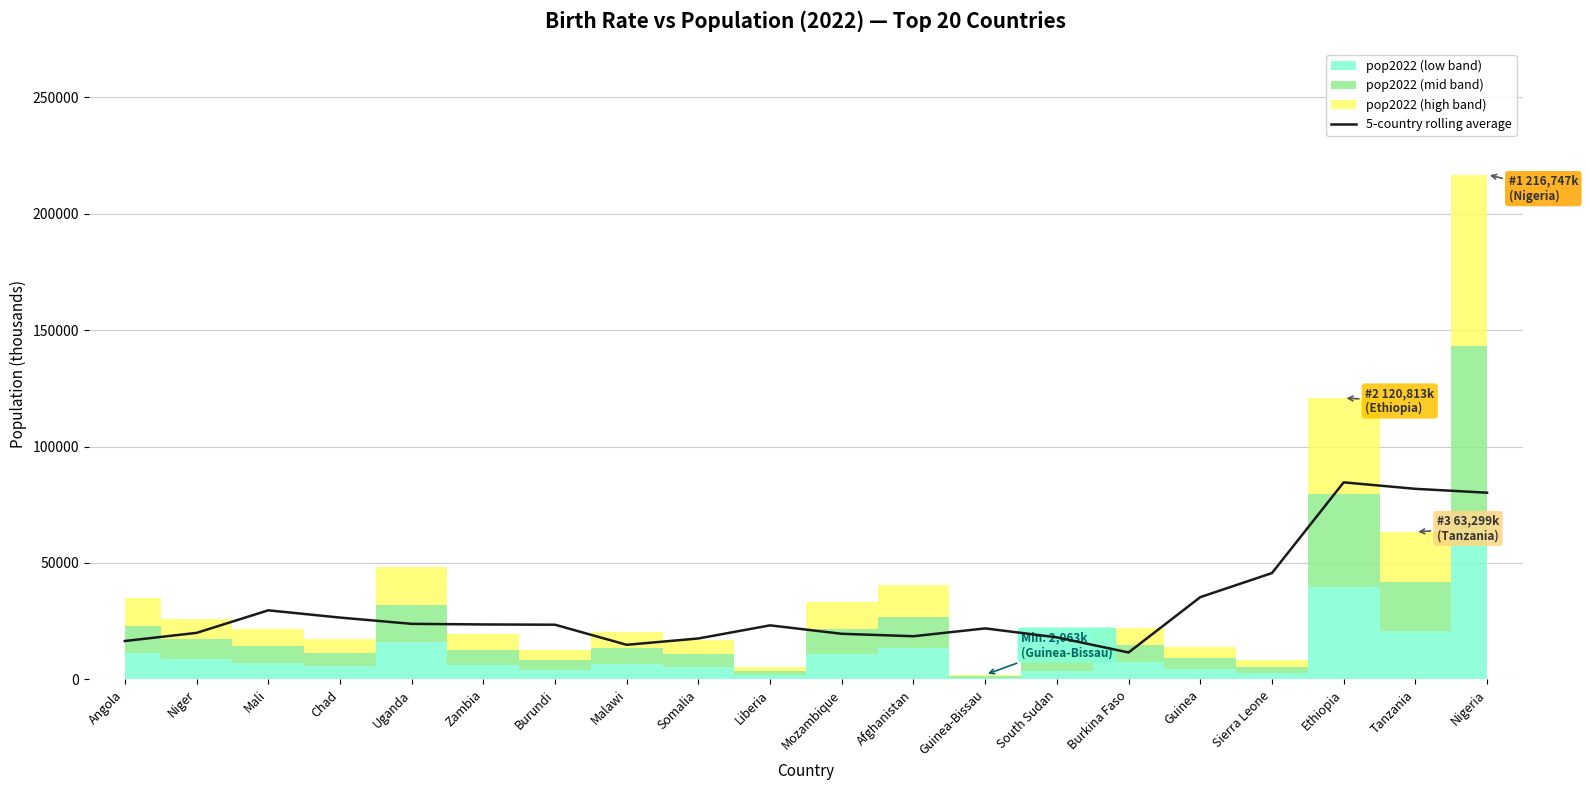

How many points are higher than both their immediate neighbors (excluding endpoints)?

4